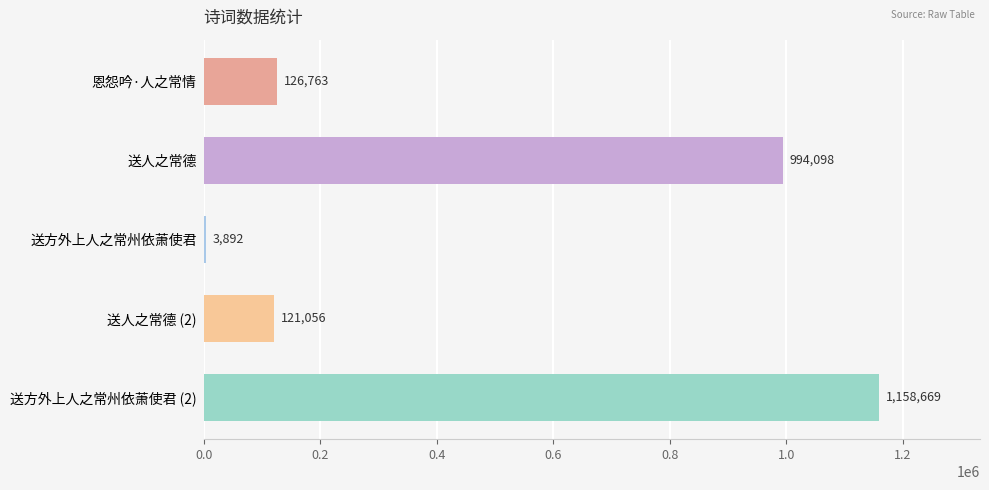

Where is the data nearest to the value 581280?

送人之常德